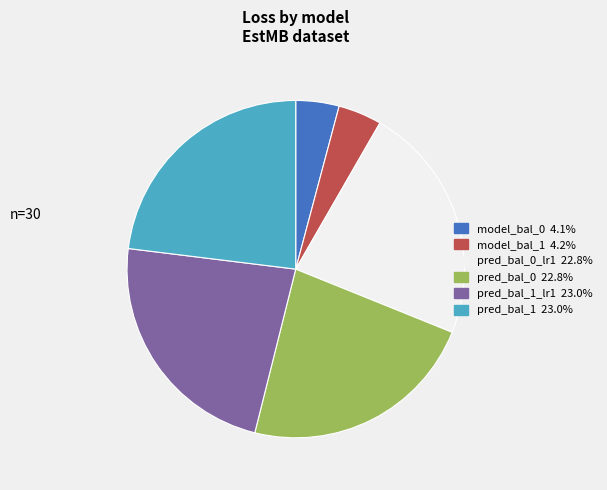

Is there any slice that represents more than half of the pie?

No